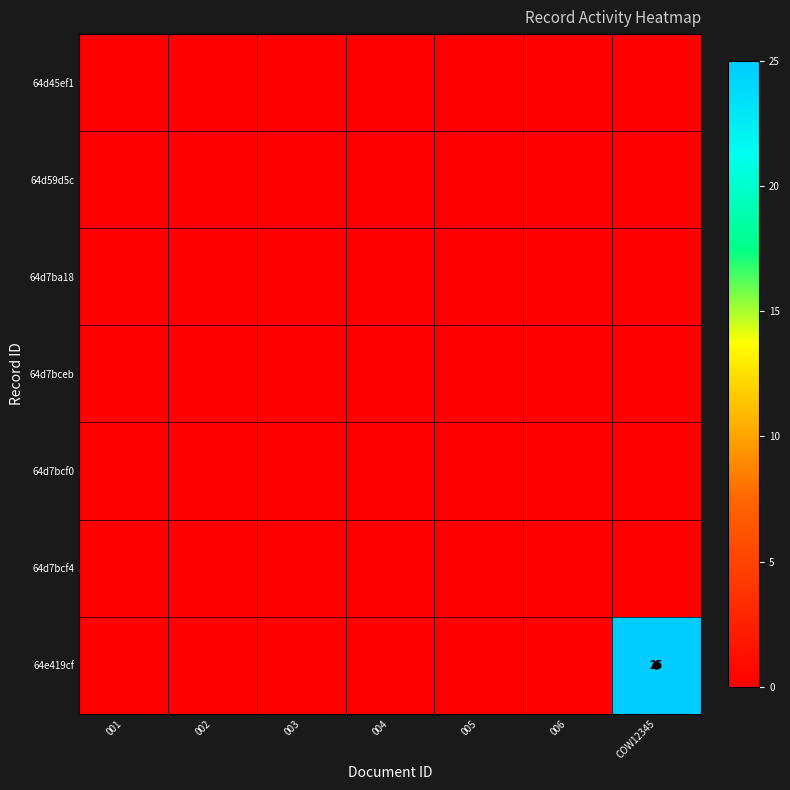

Which category has the highest value in the 64d59d5c series?

001